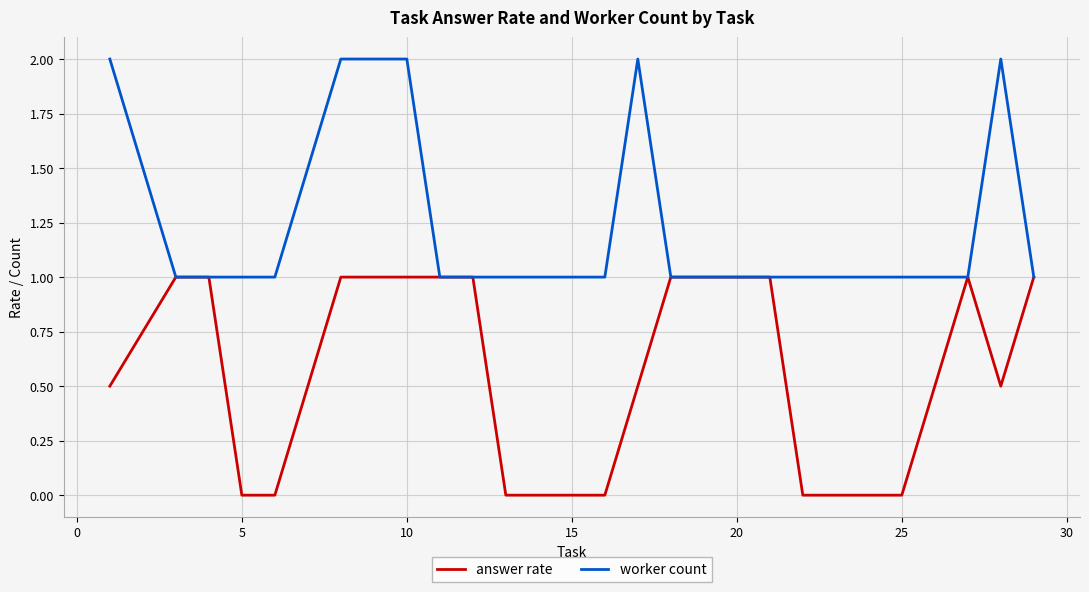

What is the greatest value displayed?

2.0